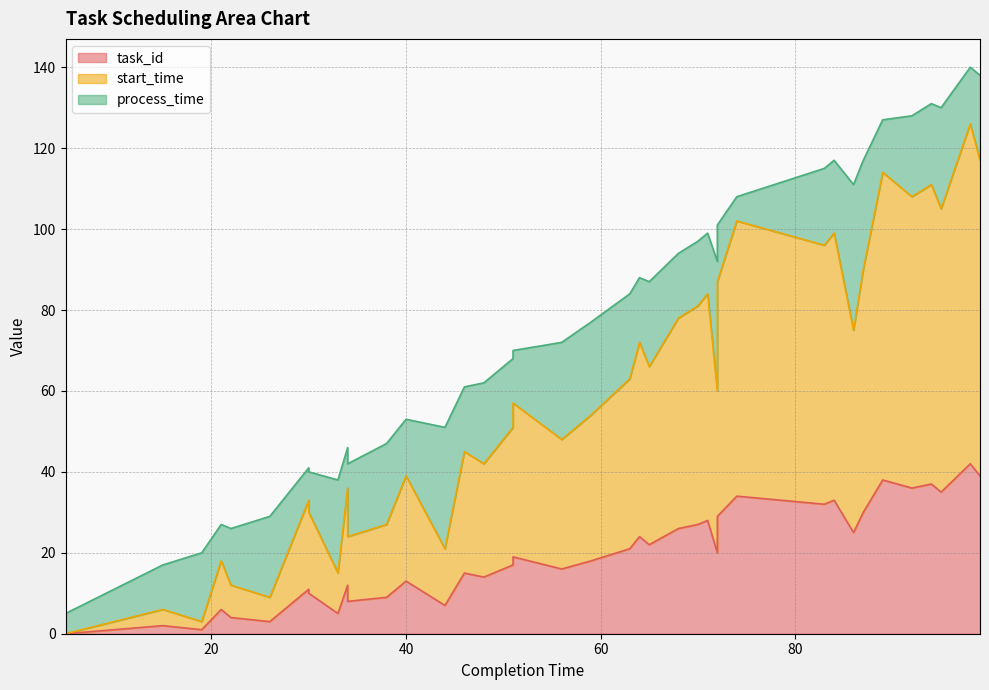

True or false: task_id has a value of 6 at 59.

False